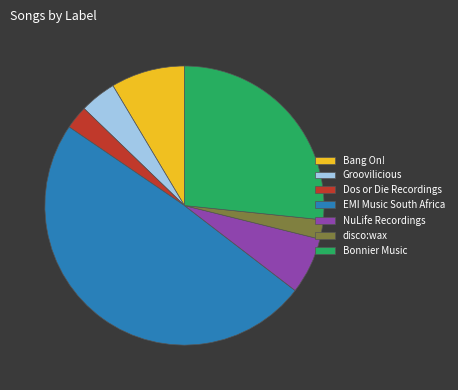

The disco:wax slice represents 12% of the pie. True or false?

False